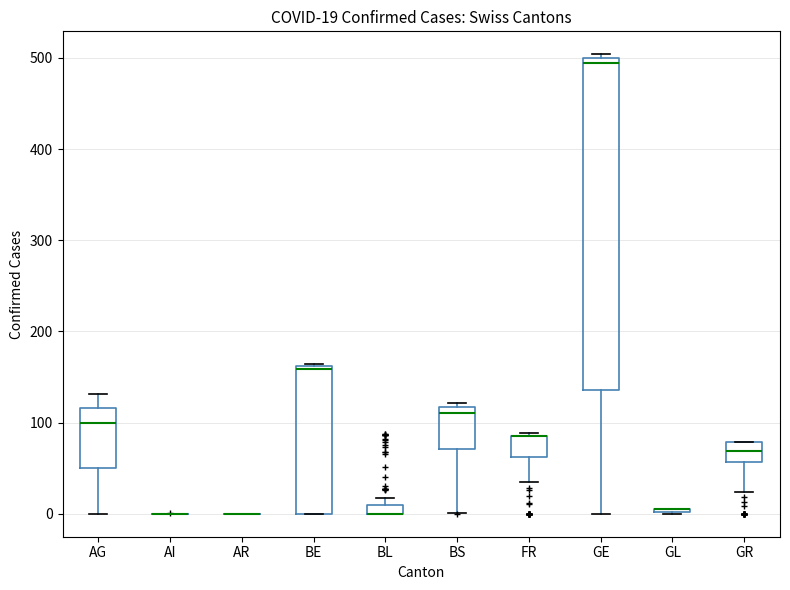

Comparing the boxes themselves (not the whiskers), which one is the tallest?

GE